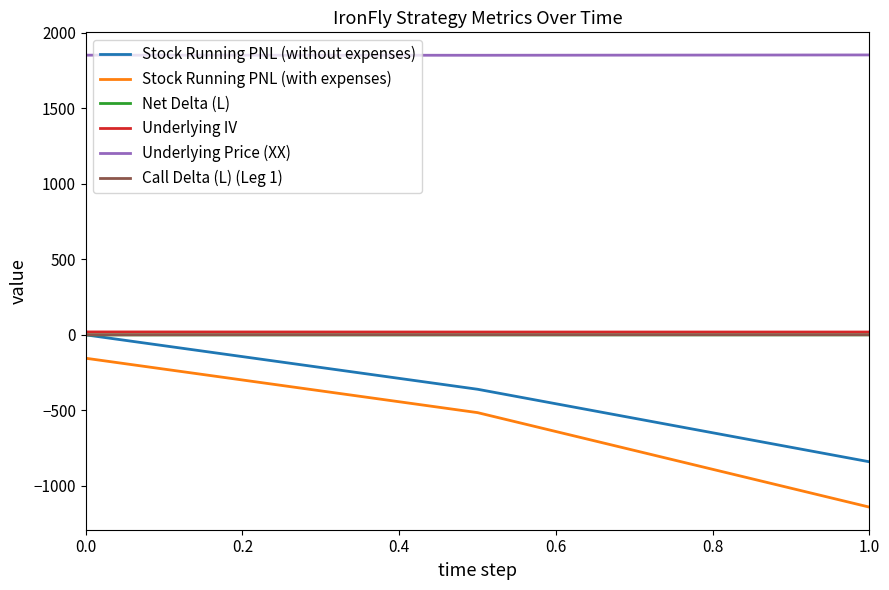

What is the sum of all Stock Running PNL (without expenses) values?

-1200.0